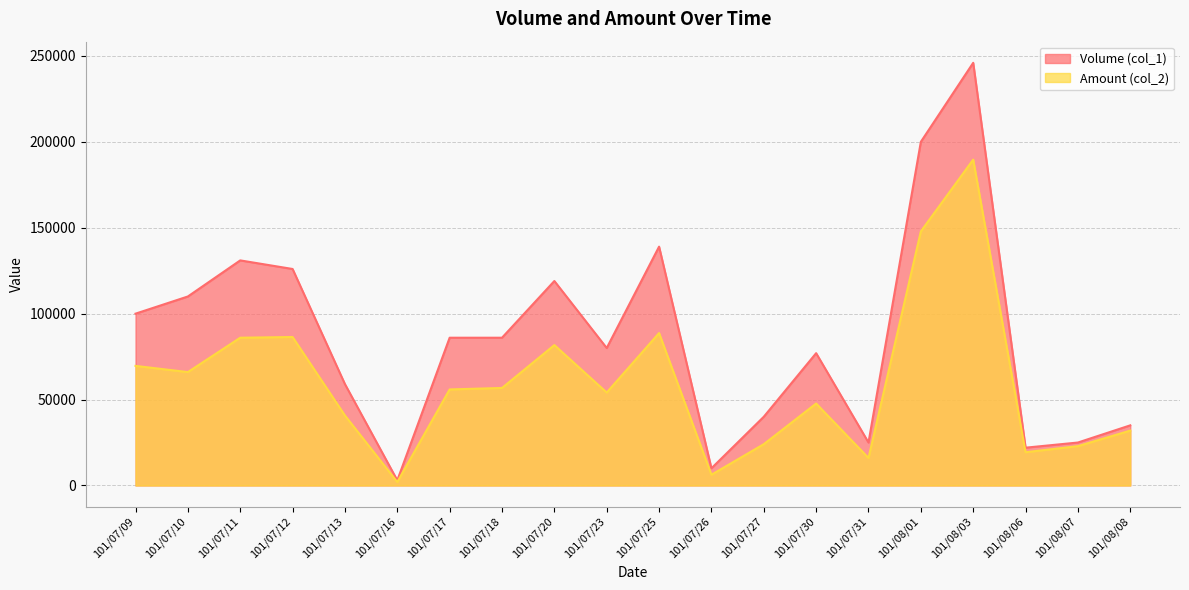

What is the difference between the highest and lowest values at 101/08/07?

2100